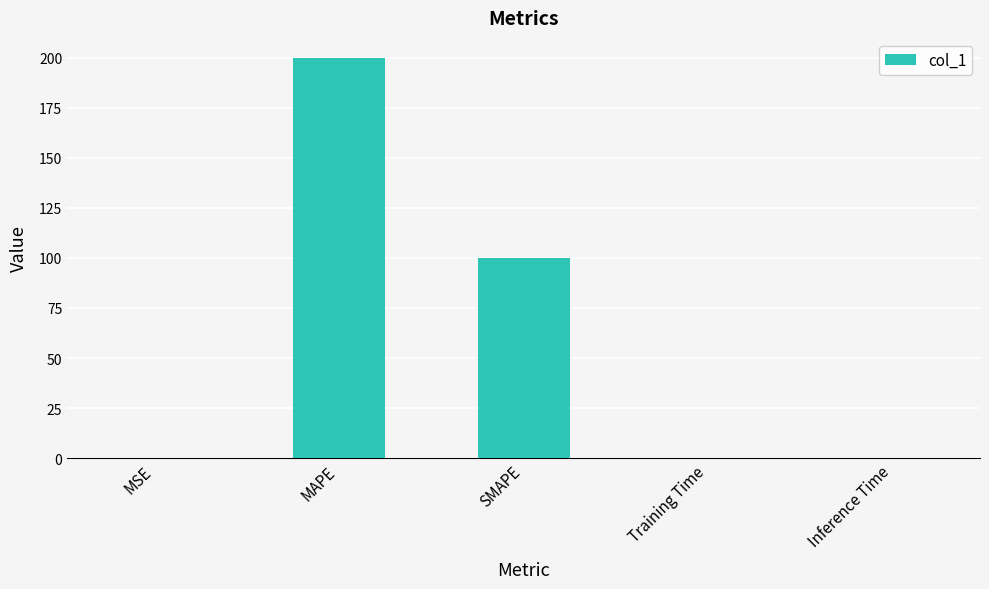

Are the bars horizontal?

No